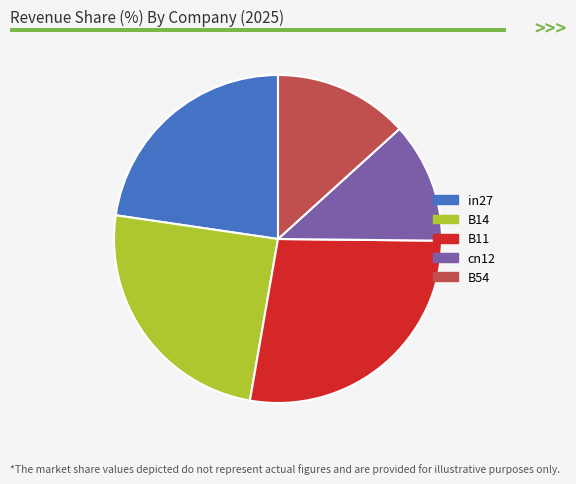

Which category has the smallest portion of the pie?

cn12